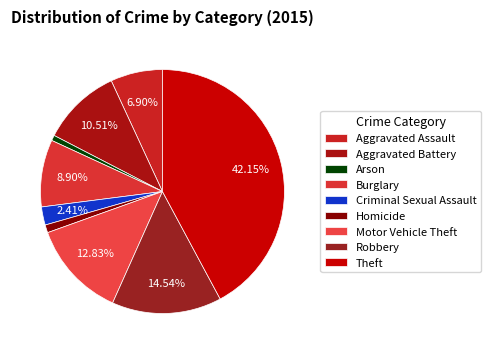

What is the total percentage of Arson and Aggravated Battery?

11.2%